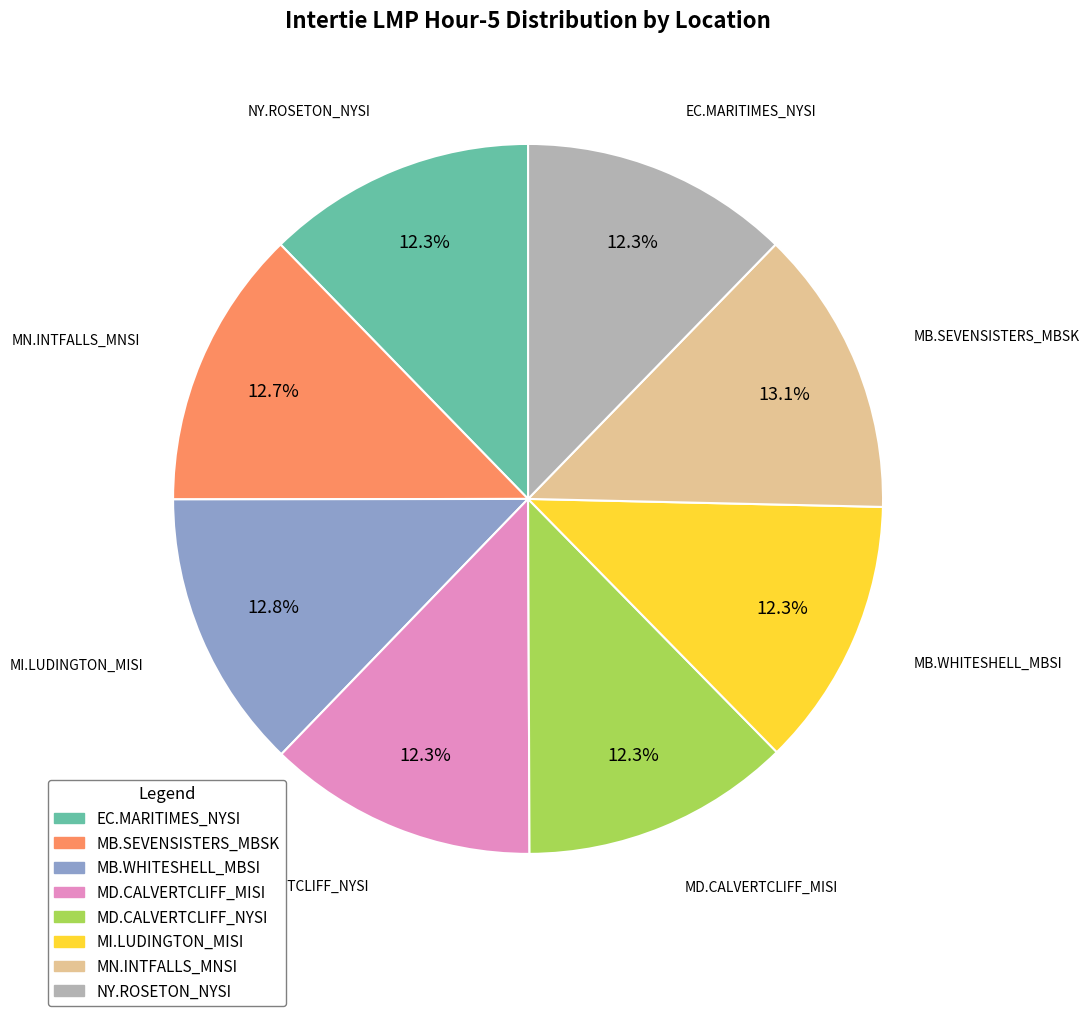

Does MN.INTFALLS_MNSI account for over 50% of the chart?

No